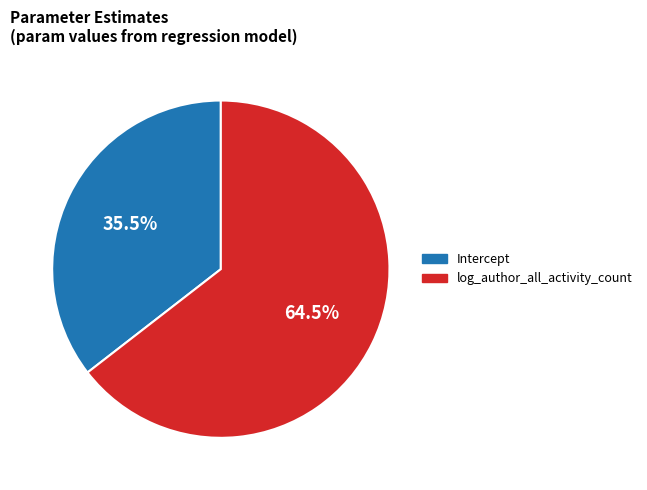

Which slice is the smallest?

Intercept